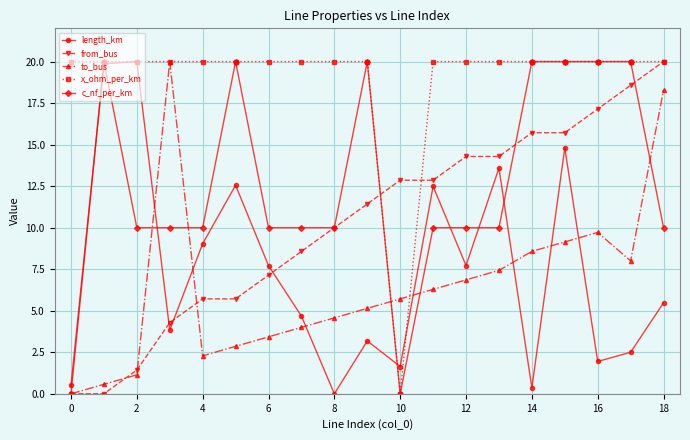

What is the sum of all length_km values?

141.9